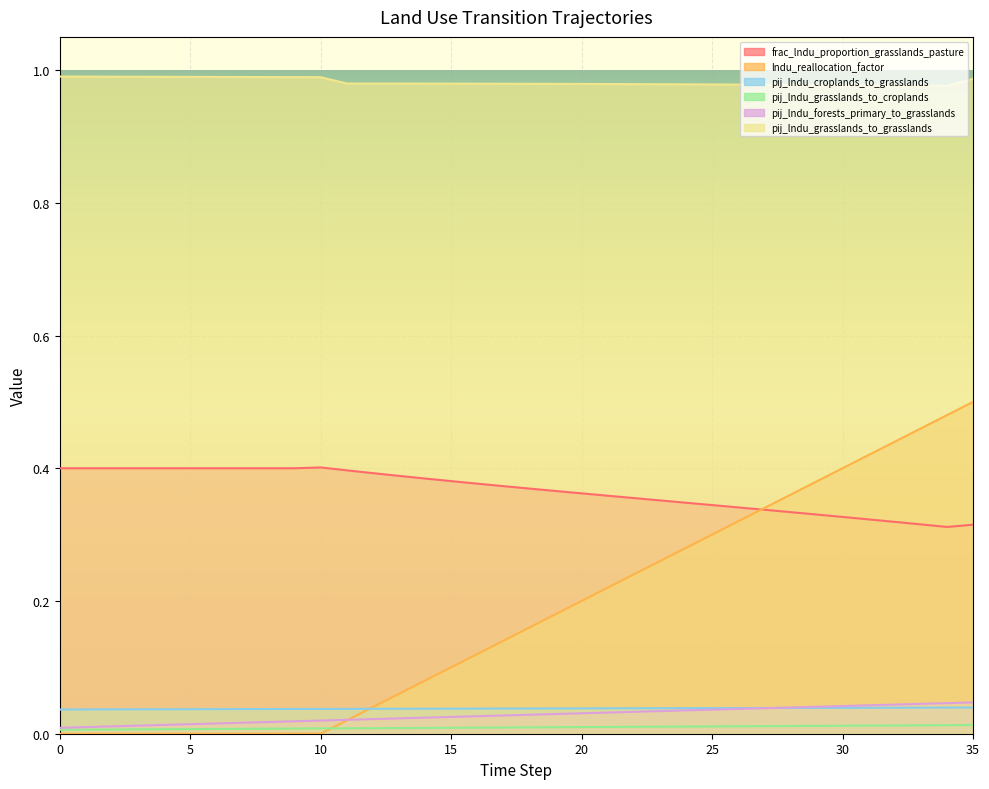

Which series has the largest total across all categories?

pij_lndu_grasslands_to_grasslands